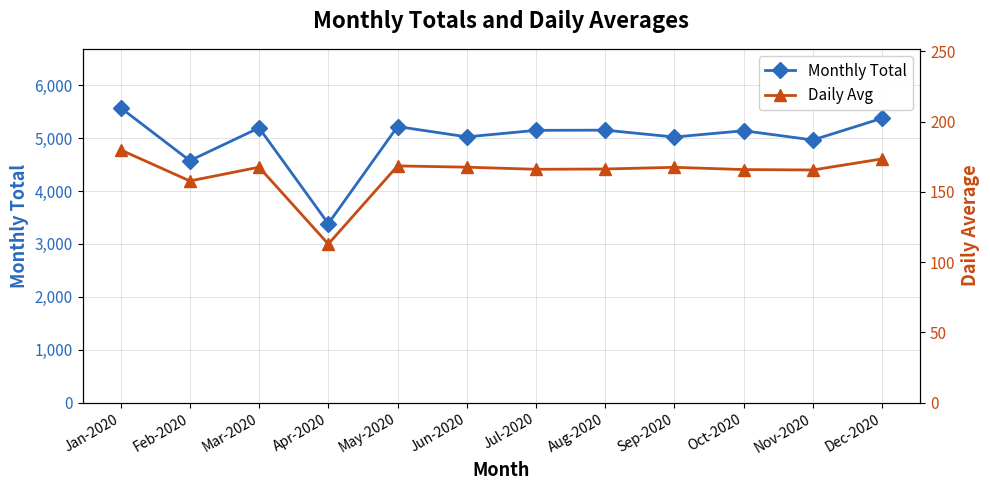

Reading left to right, what are all the values shown in this chart?

Monthly Total: Jan-2020=5574.0	Feb-2020=4574.0	Mar-2020=5194.0	Apr-2020=3383.0	May-2020=5219.0	Jun-2020=5024.0	Jul-2020=5147.0	Aug-2020=5151.0	Sep-2020=5021.0	Oct-2020=5140.0	Nov-2020=4965.0	Dec-2020=5376.0
Daily Avg: Jan-2020=179.8	Feb-2020=157.7	Mar-2020=167.5	Apr-2020=112.8	May-2020=168.4	Jun-2020=167.5	Jul-2020=166.0	Aug-2020=166.2	Sep-2020=167.4	Oct-2020=165.8	Nov-2020=165.5	Dec-2020=173.4